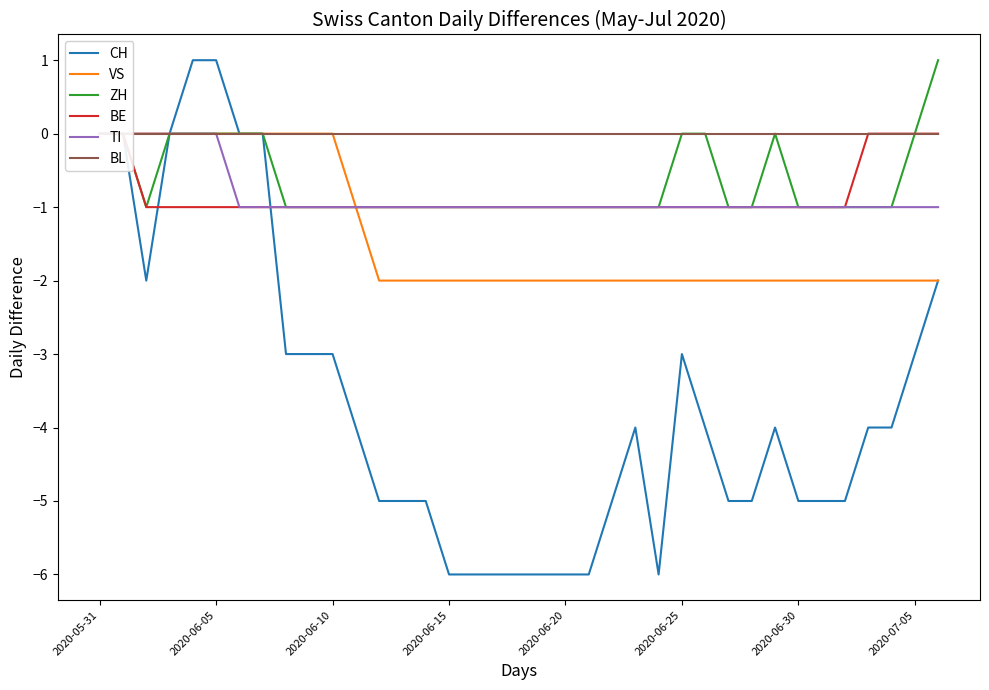

The value of BE at 32 is -2. True or false?

False